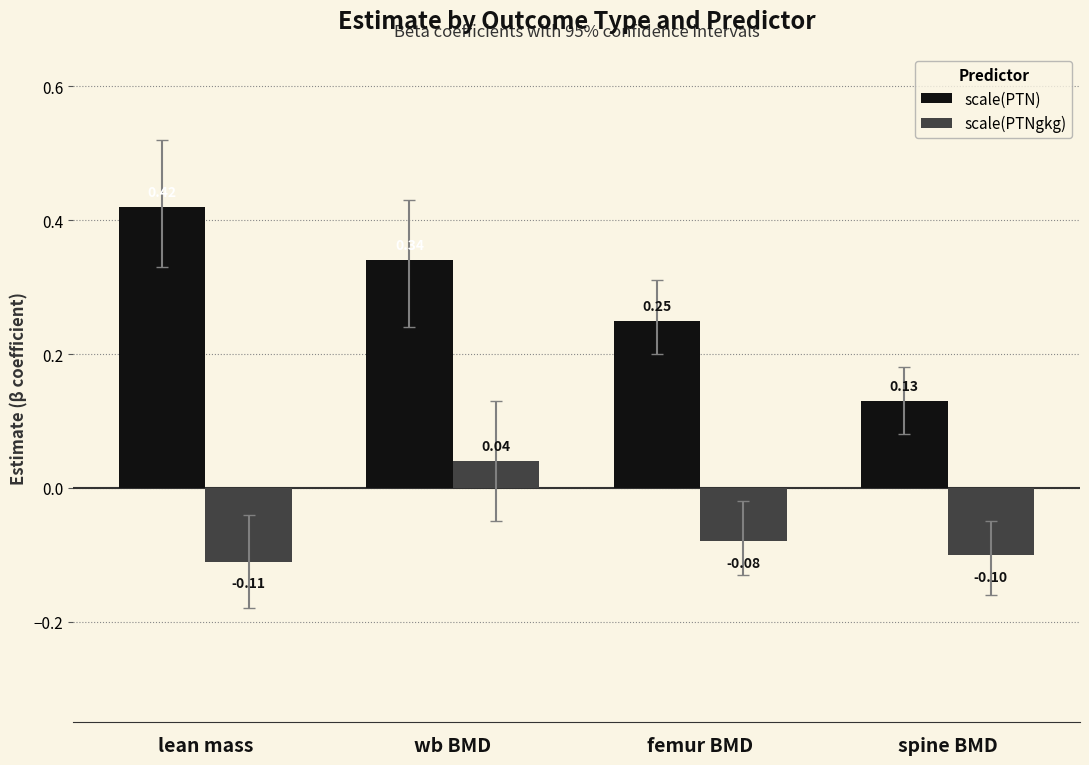

Between wb BMD and femur BMD, which series saw the biggest shift?

scale(PTNgkg)